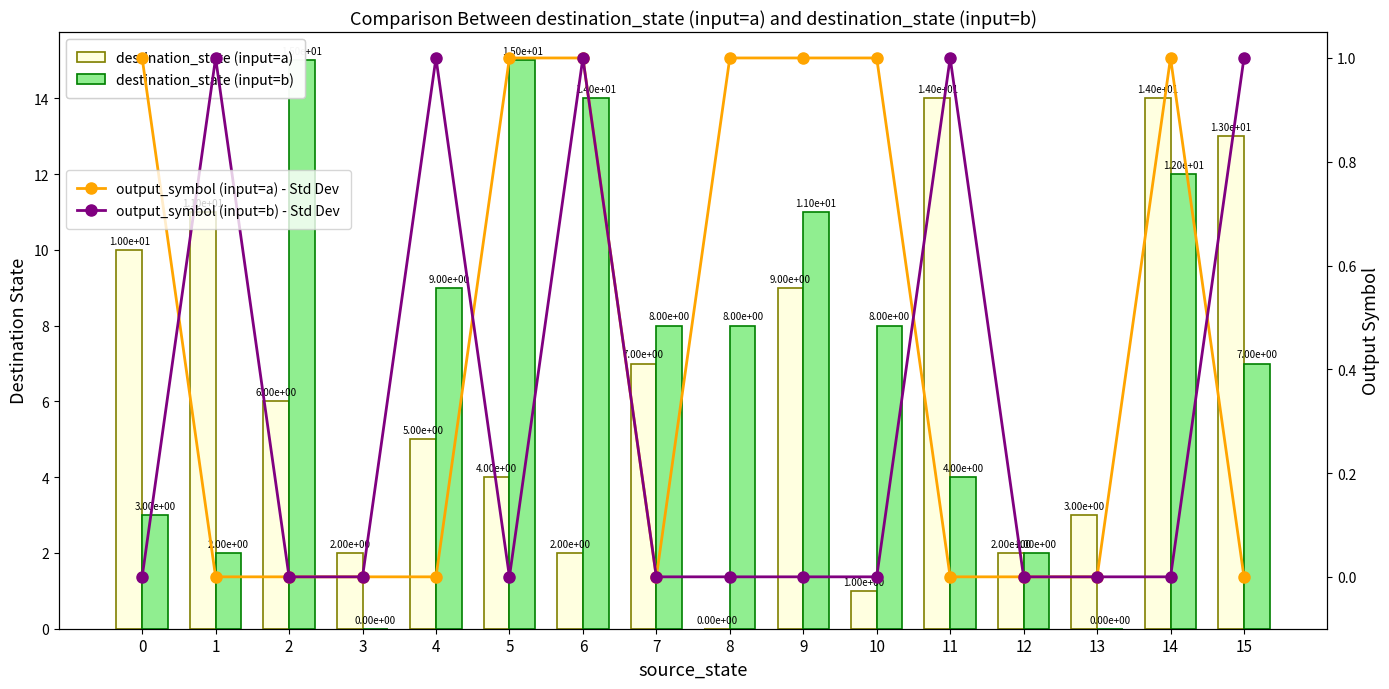

How many data points in destination_state (input=b) are above 8?

6